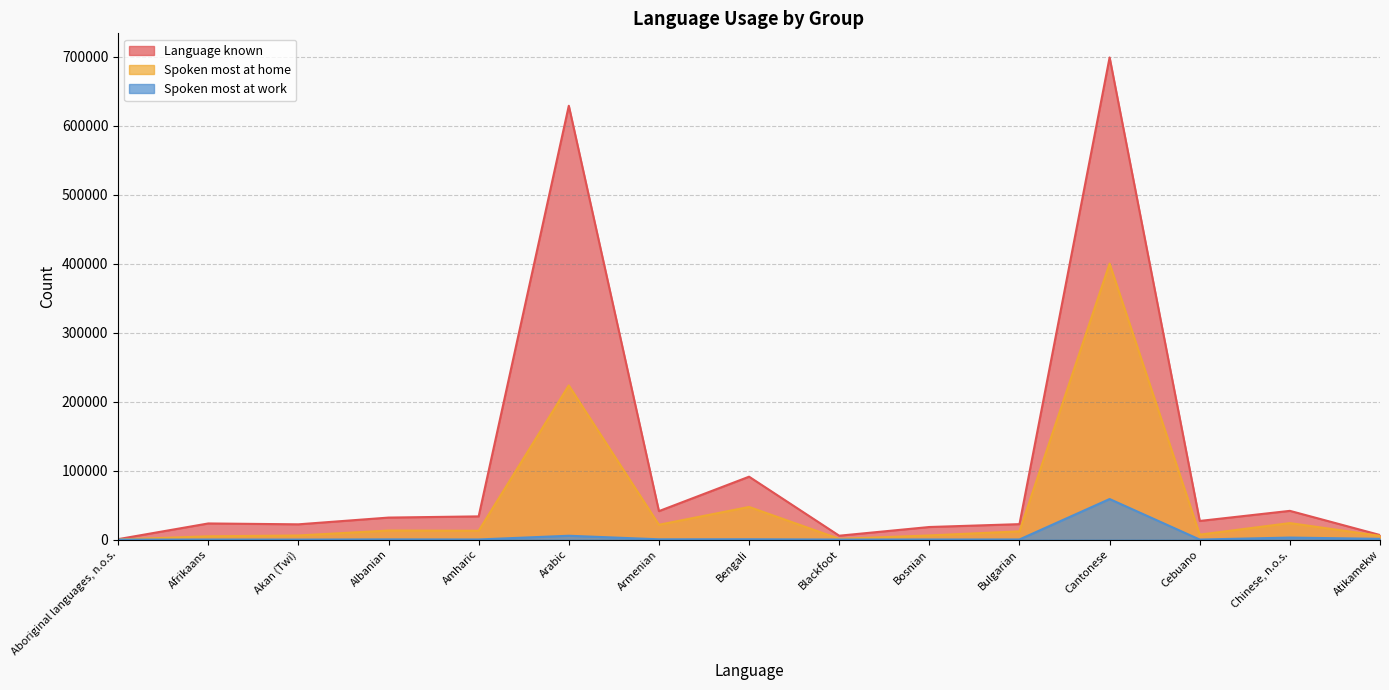

What is the difference between the second highest and minimum values in the Language known series?

628390